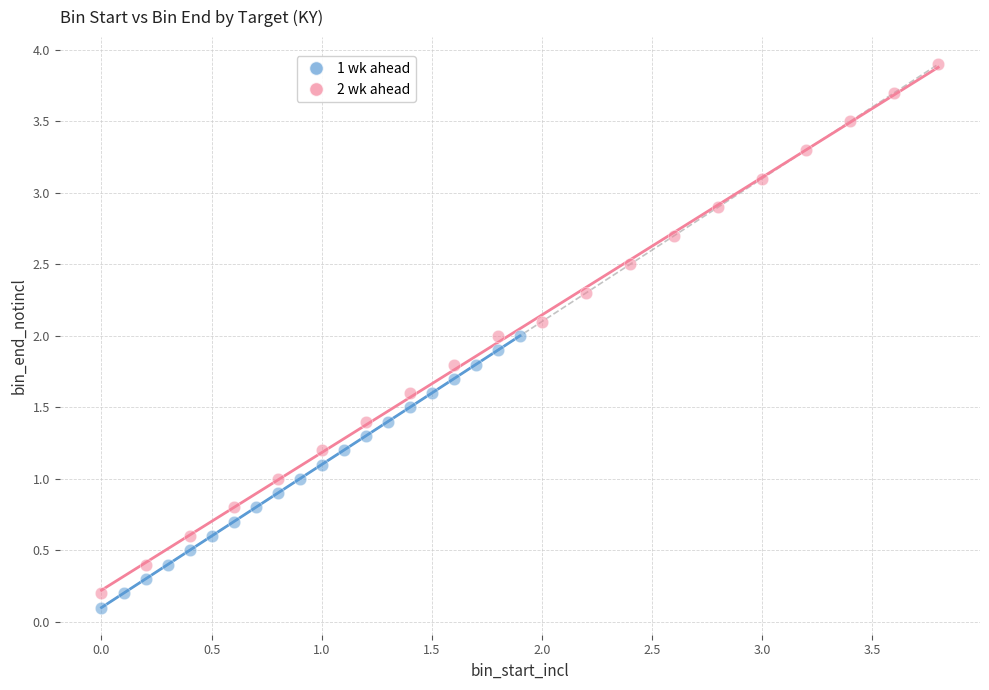

Which series has the largest Y range (max minus min)?

2 wk ahead